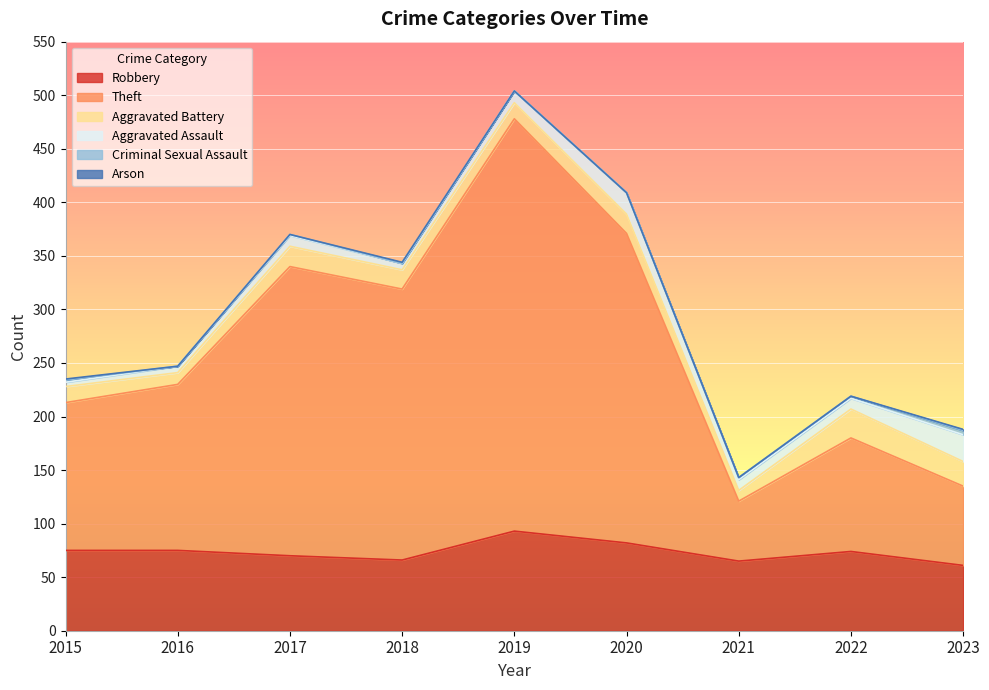

Where is the first local minimum for Aggravated Assault?

2018